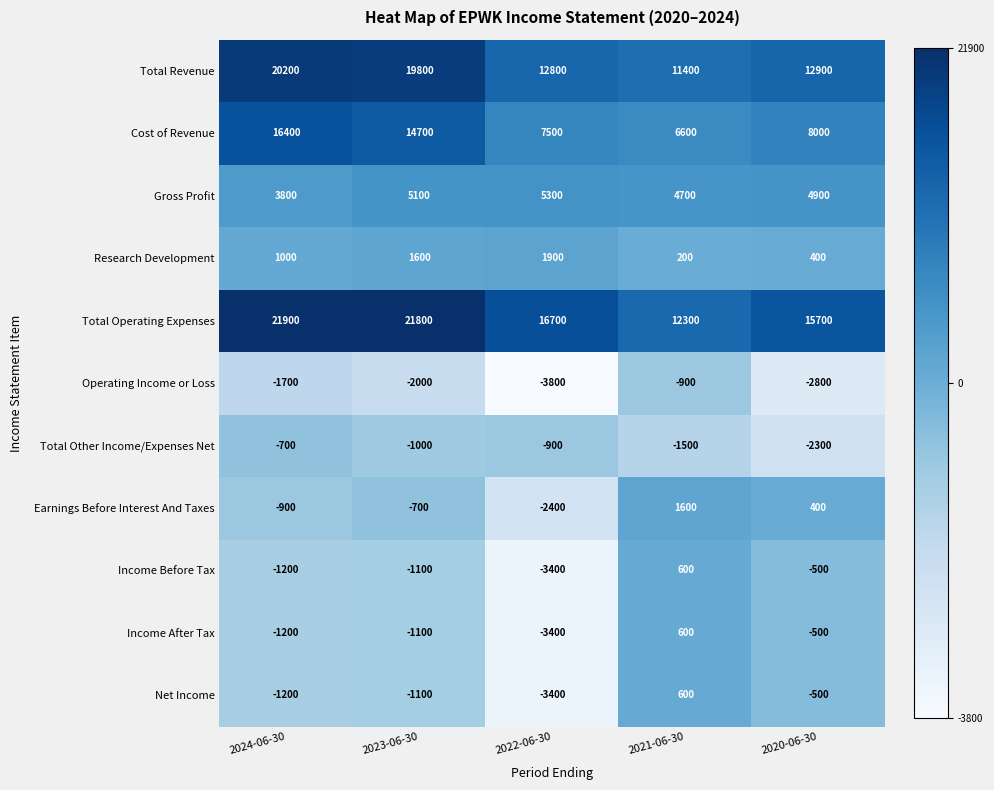

At which category is the sum across all series the highest?

2024-06-30